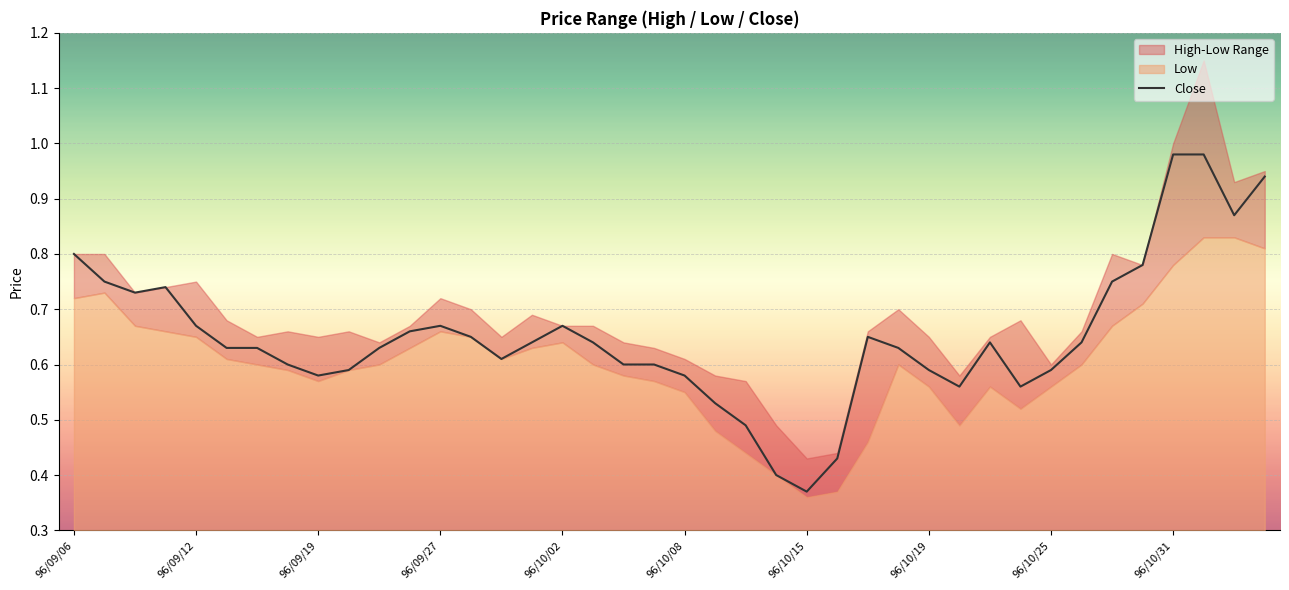

Which series has the widest spread of values?

High